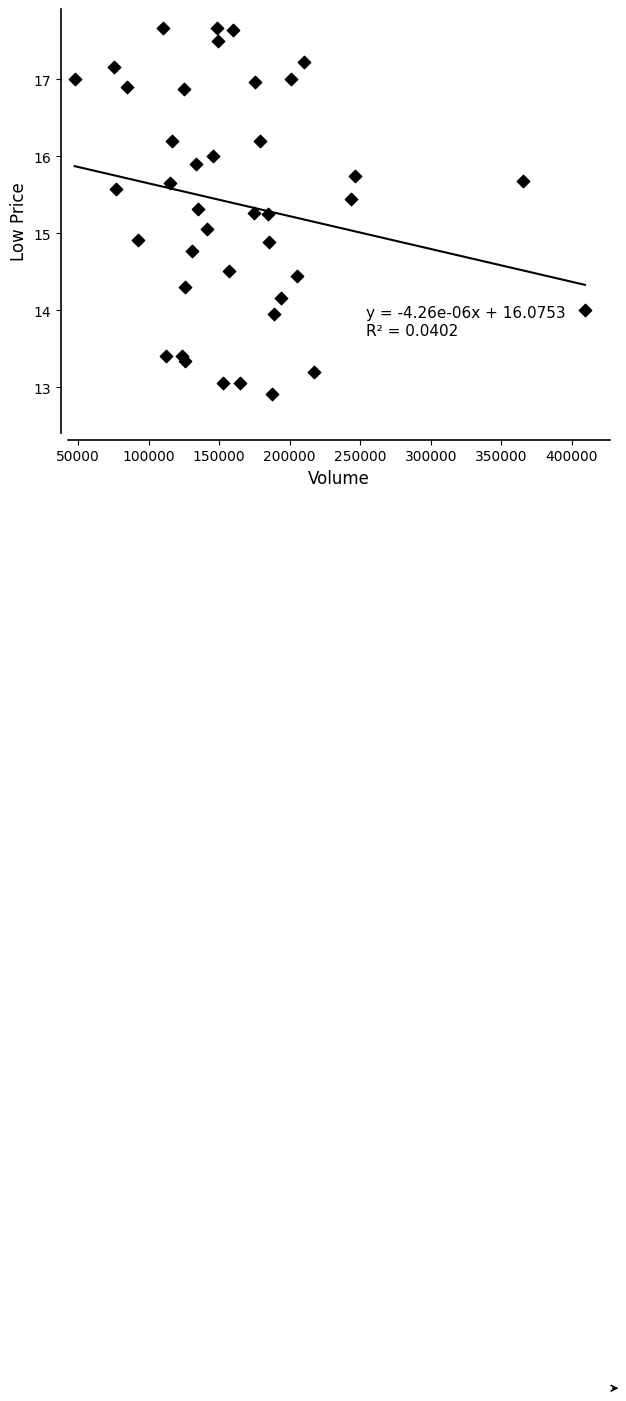

What is the range of Y values (max minus min)?

4.8